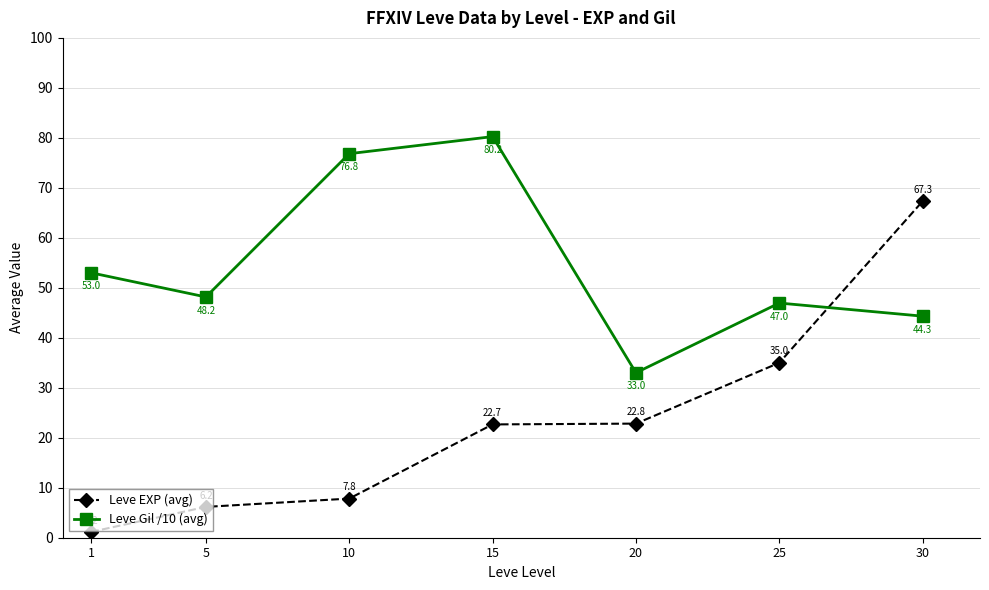

What is the minimum value for Leve EXP (avg)?

1.2